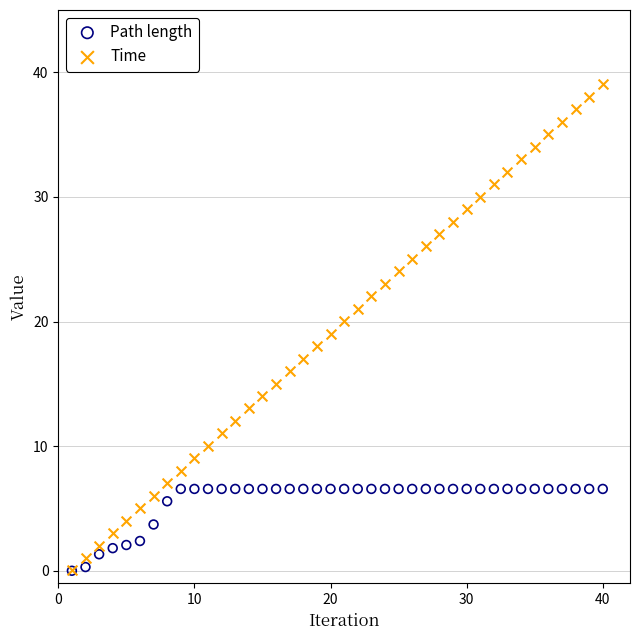

Which series has the largest Y range (max minus min)?

Time